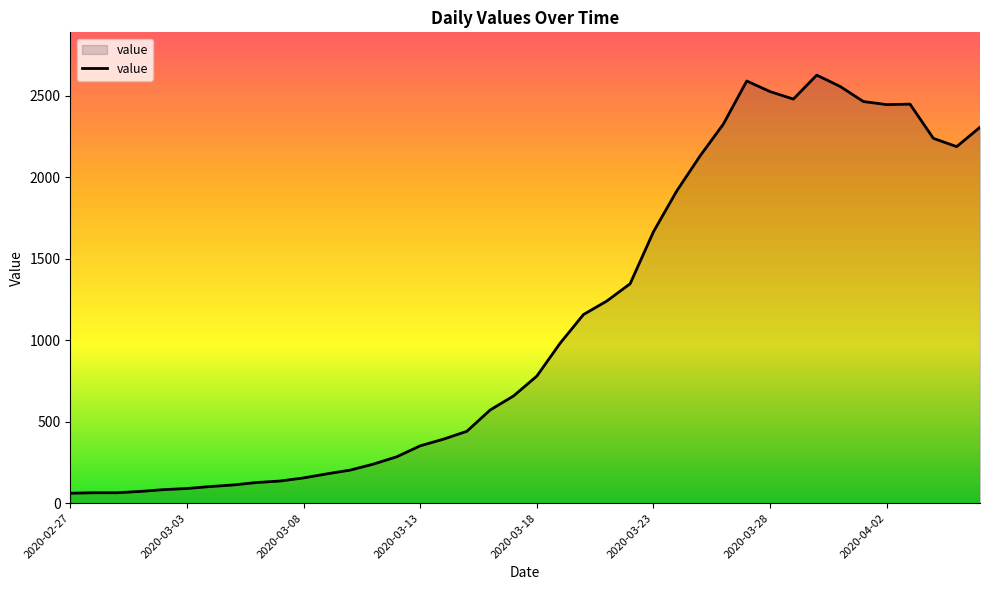

What is the minimum value shown in the chart?

61